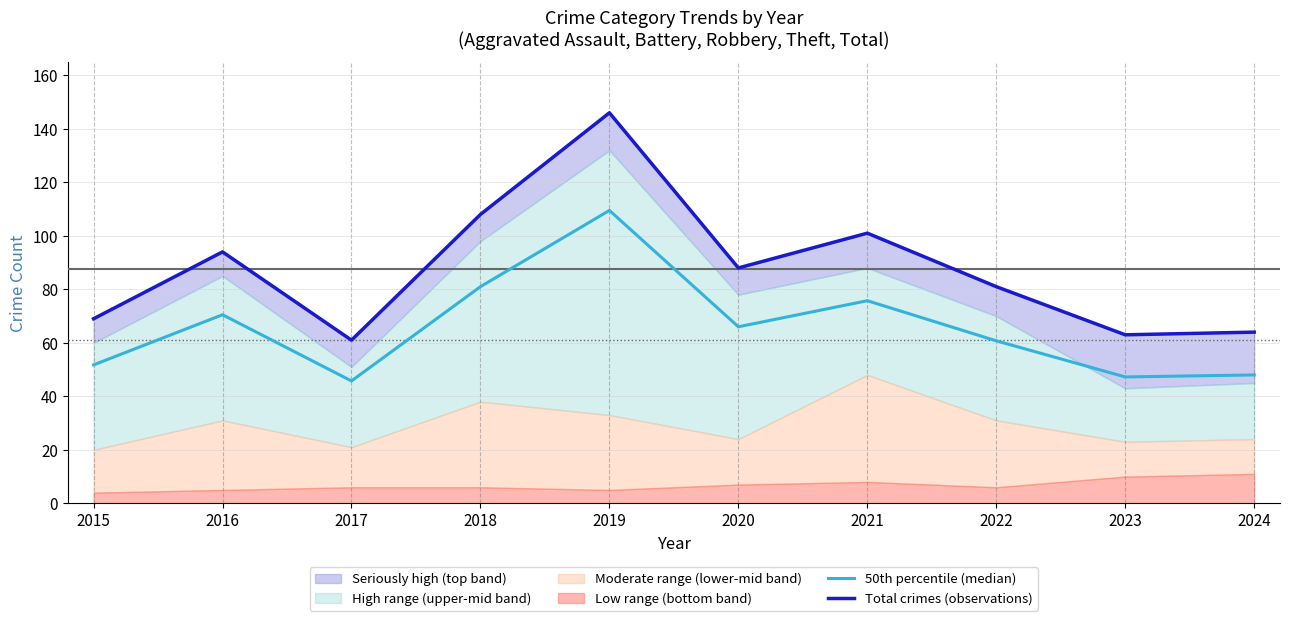

Rank the categories by Total crimes (observations) value from lowest to highest.

2017, 2023, 2024, 2015, 2022, 2020, 2016, 2021, 2018, 2019